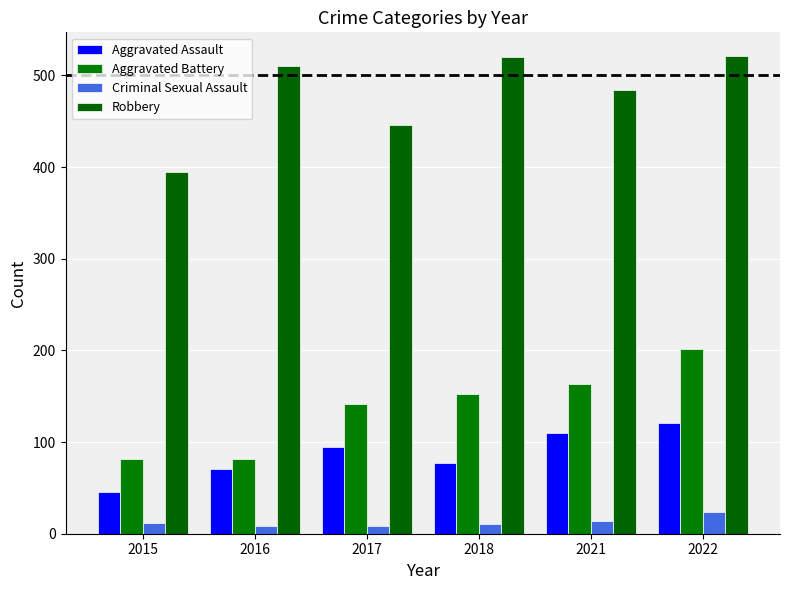

What are all the series names shown in the legend?

Aggravated Assault, Aggravated Battery, Criminal Sexual Assault, Robbery